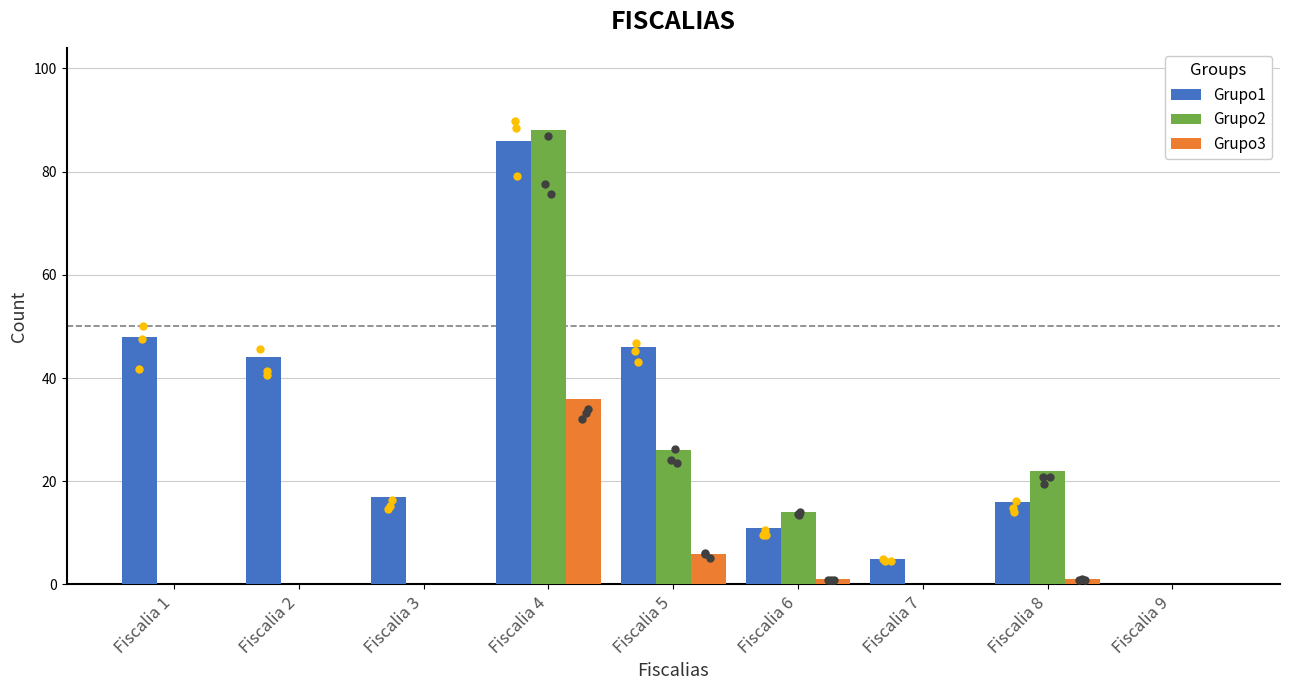

Which series reaches the minimum Y coordinate?

Grupo1